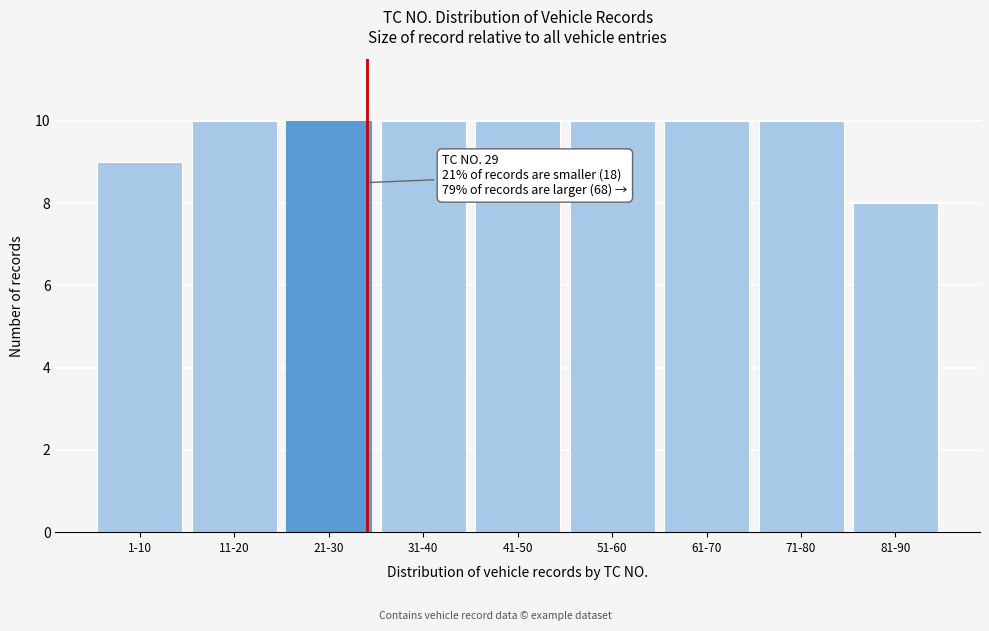

Reading right to left, what are all the values shown in this chart?

8	10	10	10	10	10	10	10	9